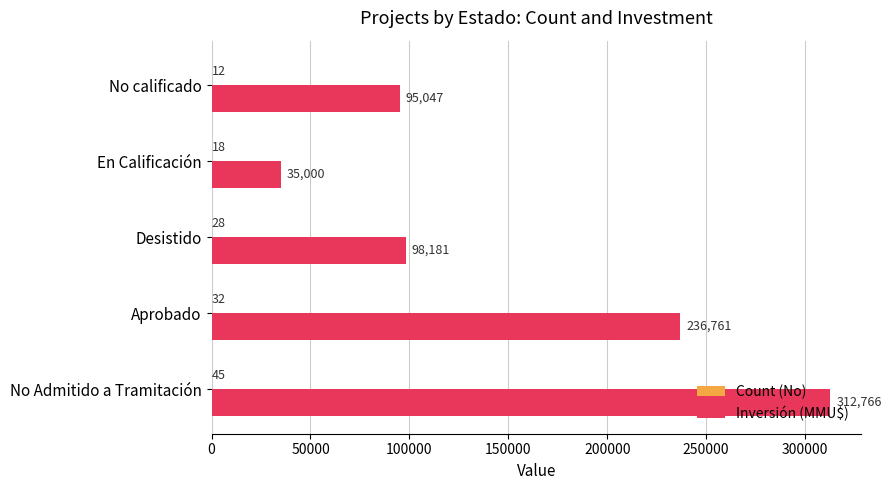

Which category has the highest value across all series?

No Admitido a Tramitación